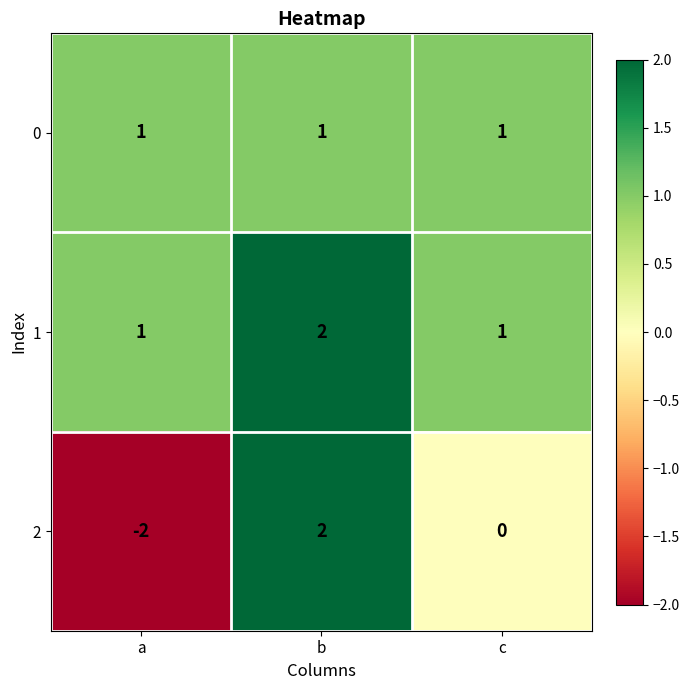

The value of 2 at c is 2. True or false?

False